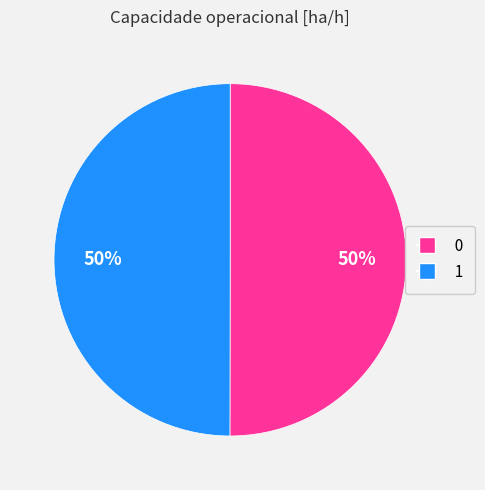

What is the ratio of the value at 1 to the value at 0?

1.0